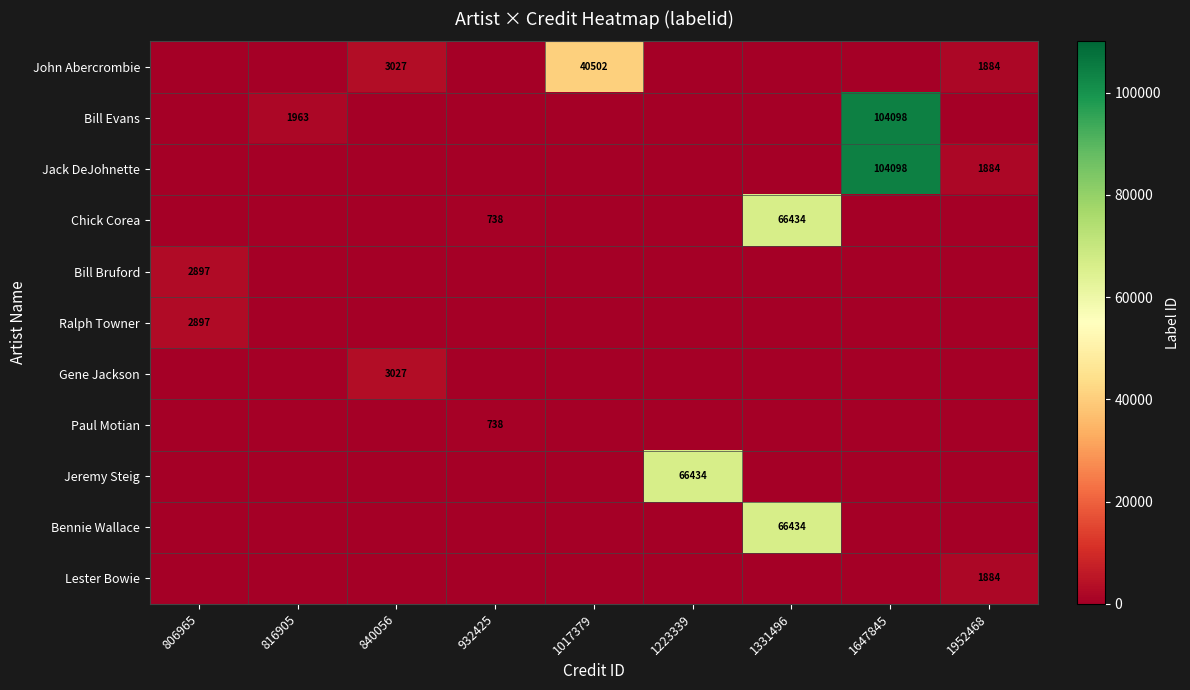

At how many categories does at least one series exceed 84402?

1